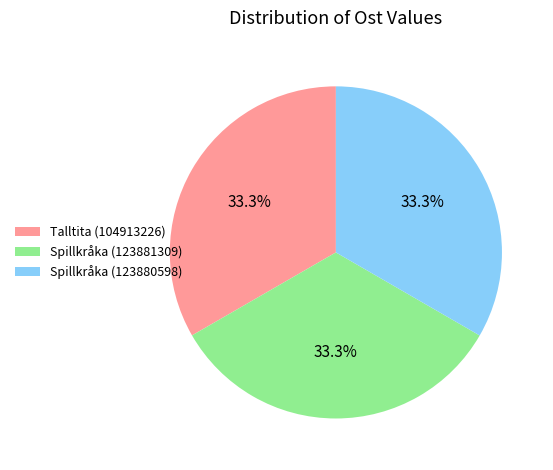

Is there any slice that represents more than half of the pie?

No